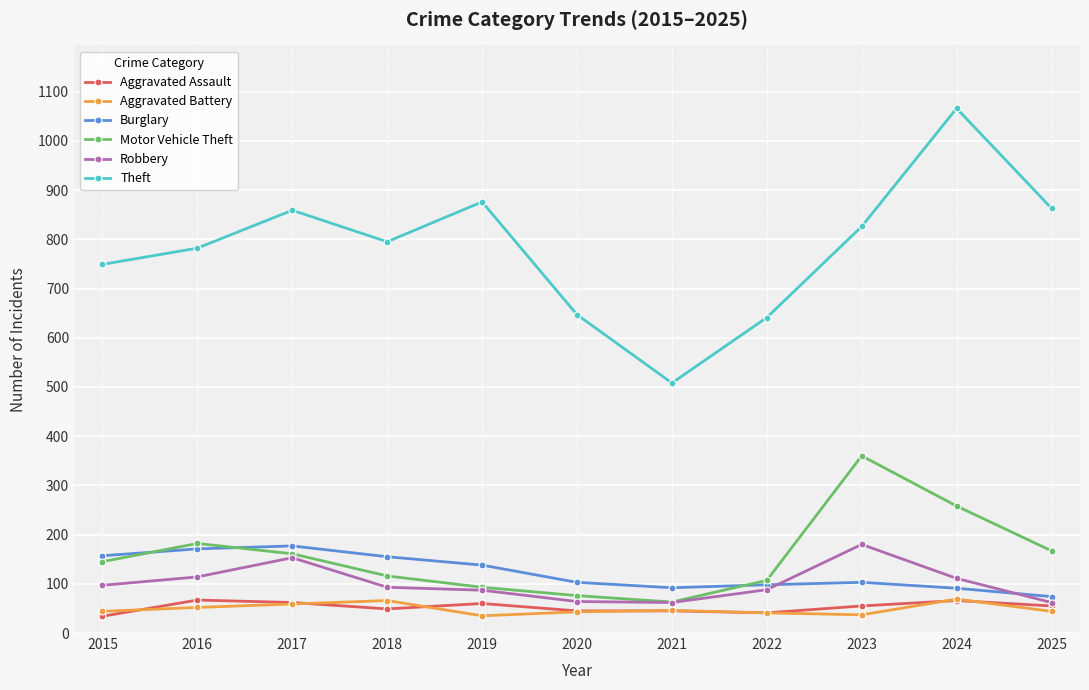

Is this an area chart (filled region under the line)?

No